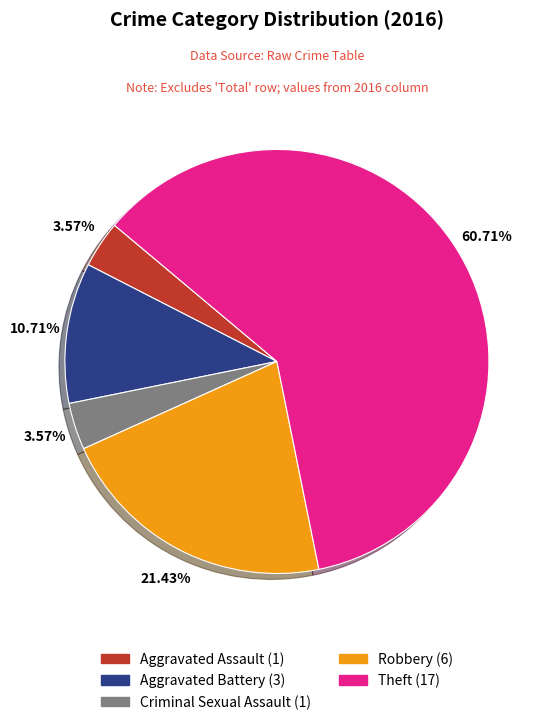

Does Criminal Sexual Assault account for over 50% of the chart?

No